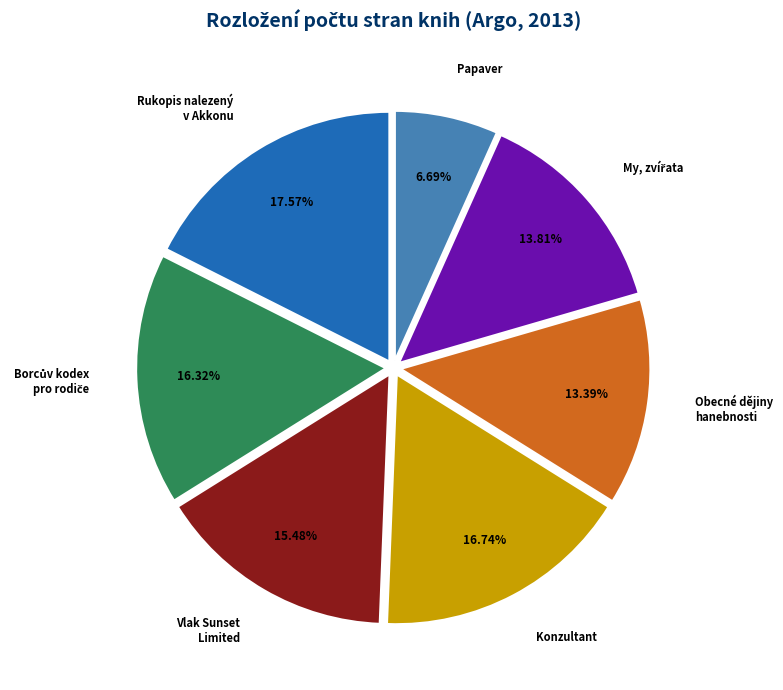

Is there a majority slice in this chart?

No